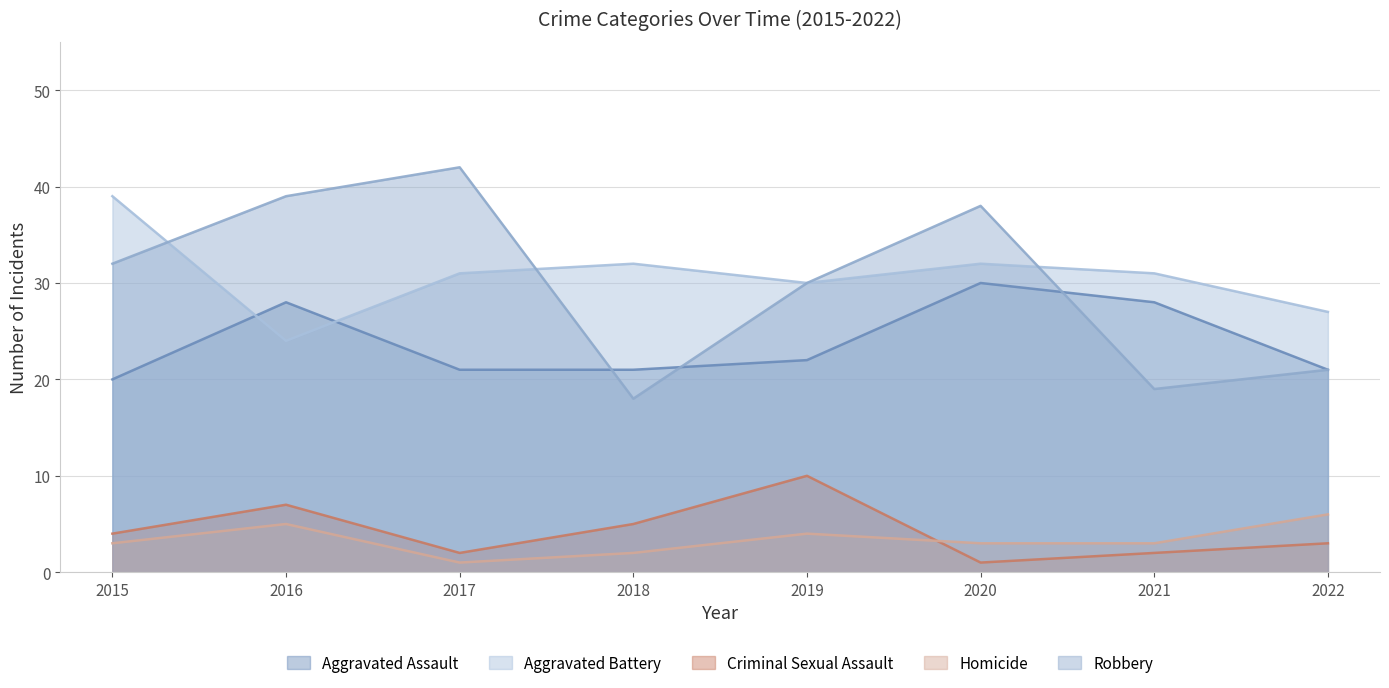

In Criminal Sexual Assault, how many points are lower than both neighbors (excluding endpoints)?

2